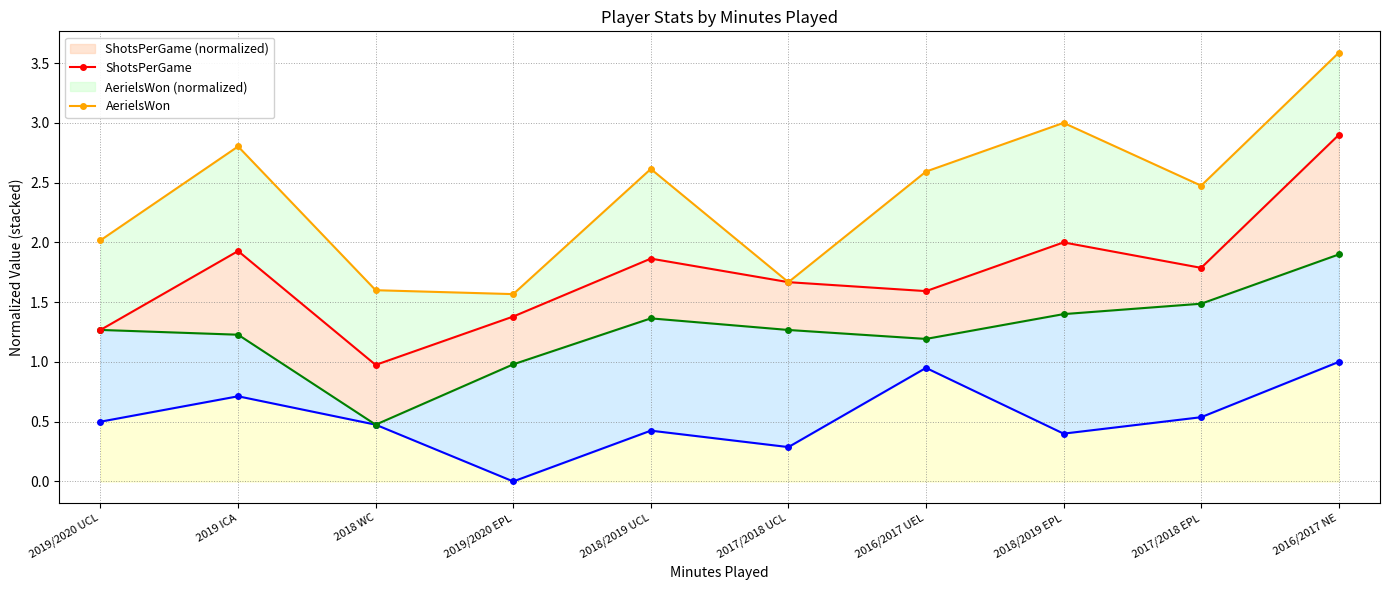

Which category has the lowest value in the AerielsWon series?

2019/2020 EPL